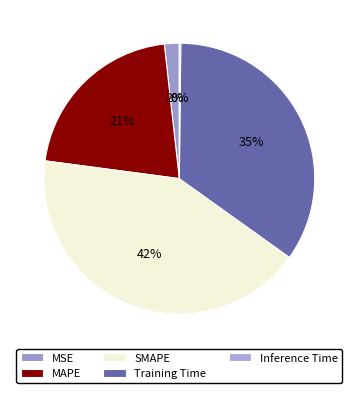

To the nearest percent, what is the average slice percentage?

20%